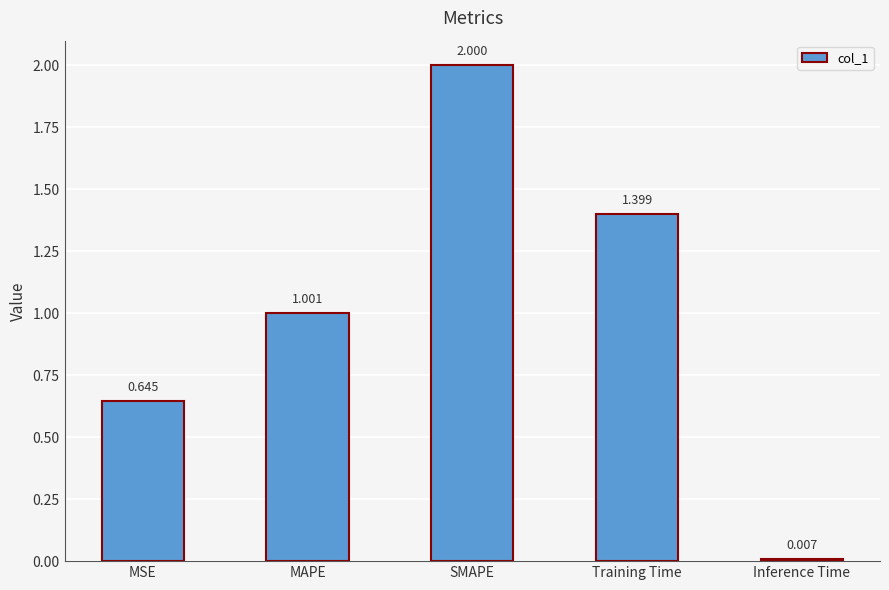

How many bars are there in total?

5